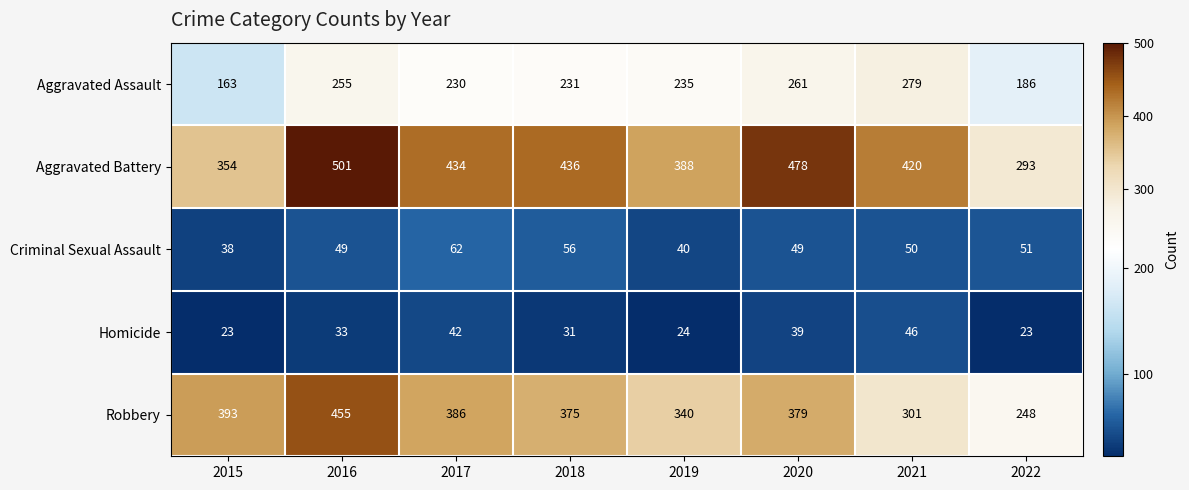

Which category has the lowest value in the Robbery series?

2022